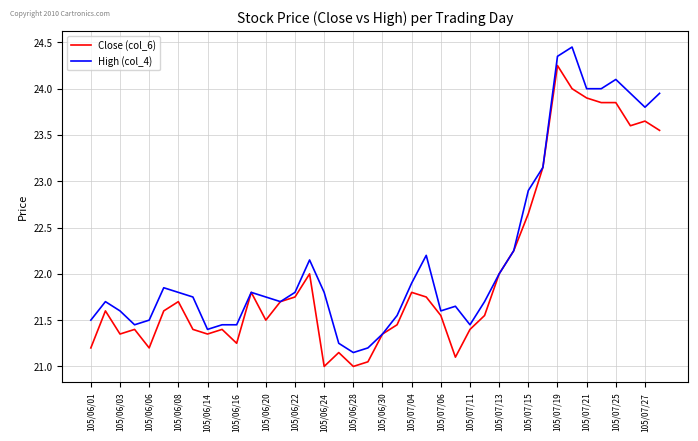

Which series has the largest total across all categories?

High (col_4)